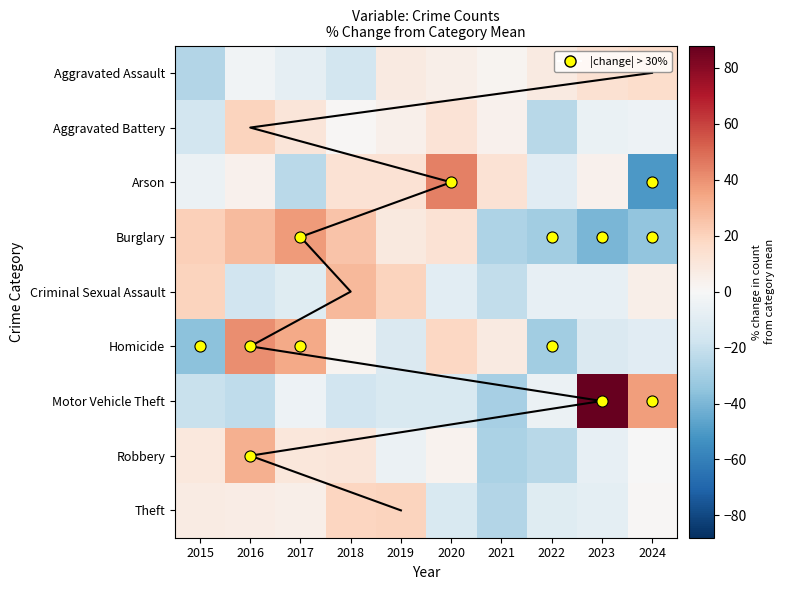

What is the difference between the maximum and minimum values in the Robbery series?

59.1